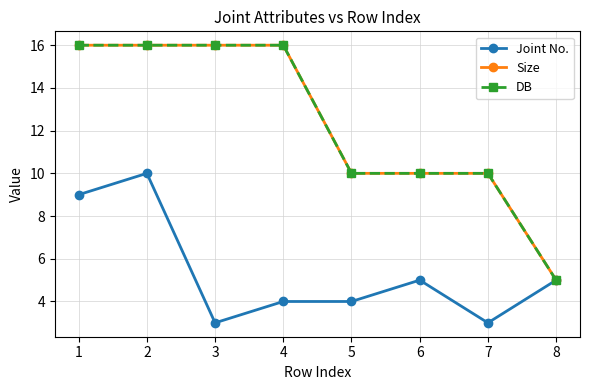

Reading left to right, transcribe all the data shown in this chart.

Joint No.: 9	10	3	4	4	5	3	5
Size: 16	16	16	16	10	10	10	5
DB: 16	16	16	16	10	10	10	5